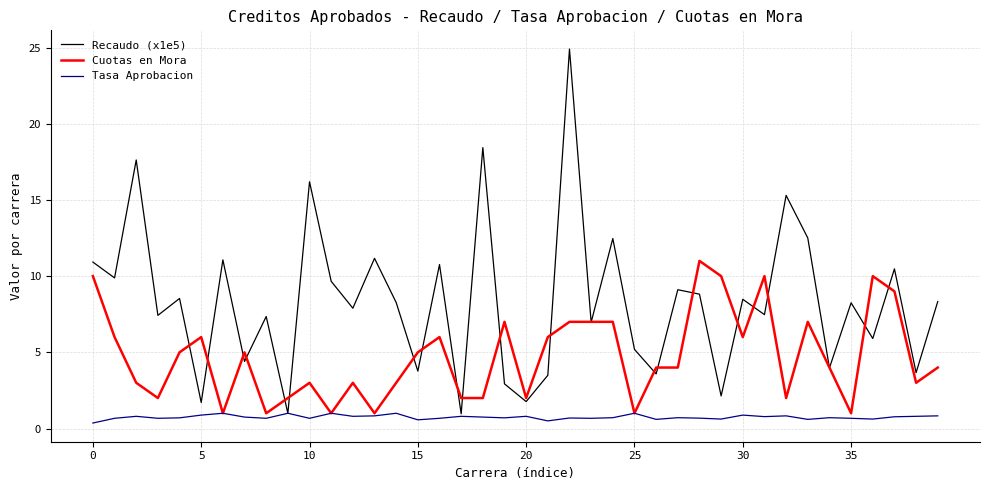

Rank the series by their average value, from lowest to highest.

Tasa Aprobacion, Cuotas en Mora, Recaudo (x1e5)